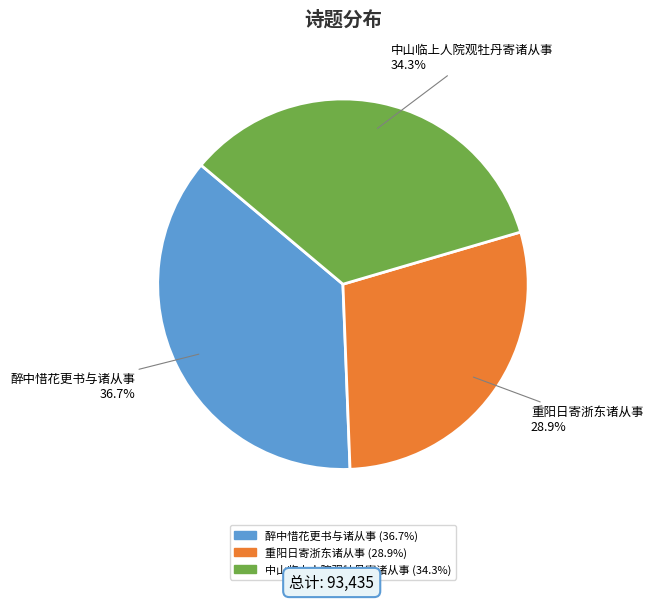

What is the largest slice in the pie chart?

醉中惜花更书与诸从事